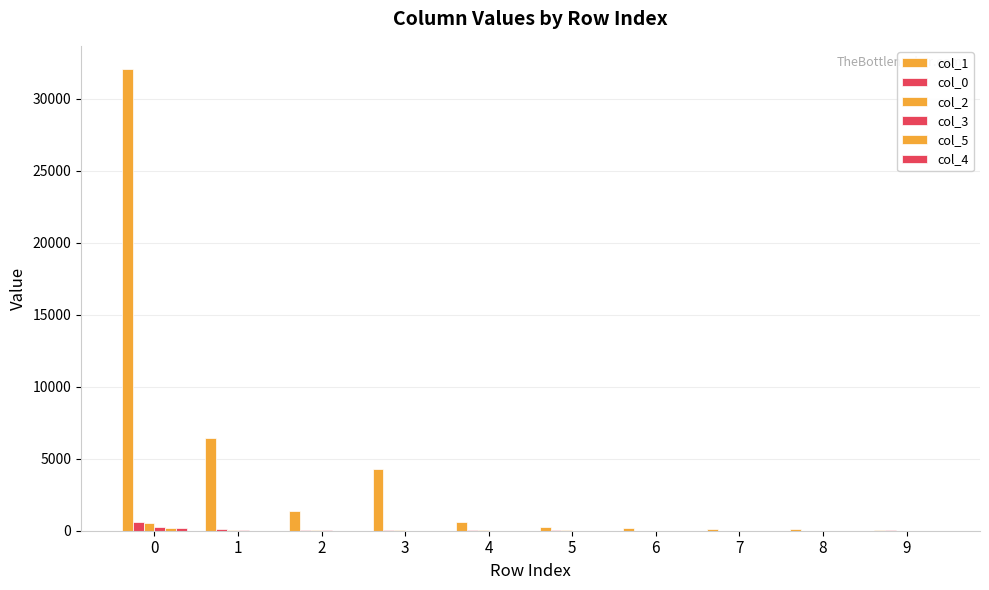

Which series has the widest spread of values?

col_1